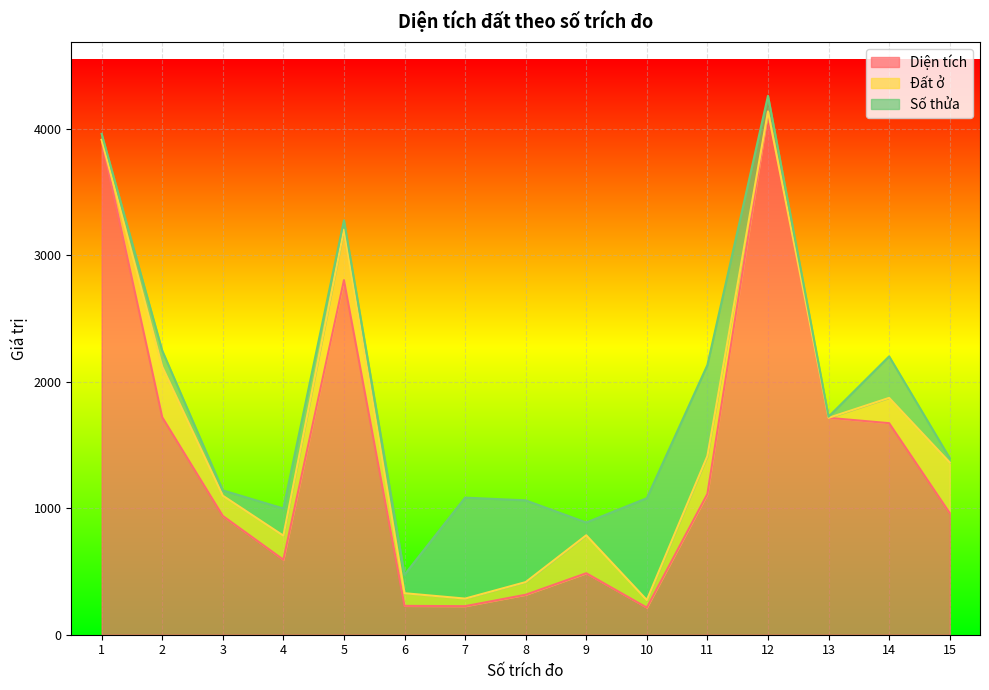

The value of Diện tích at 8 is 316.0. True or false?

True